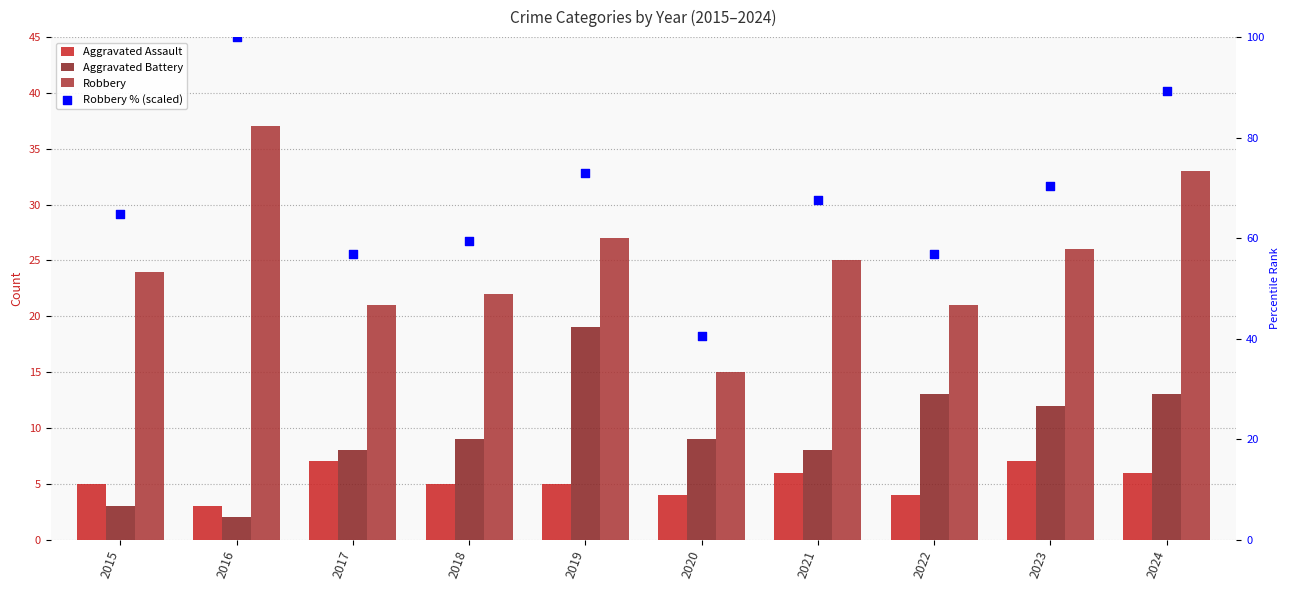

Which series has the largest Y range (max minus min)?

Robbery % (scaled)